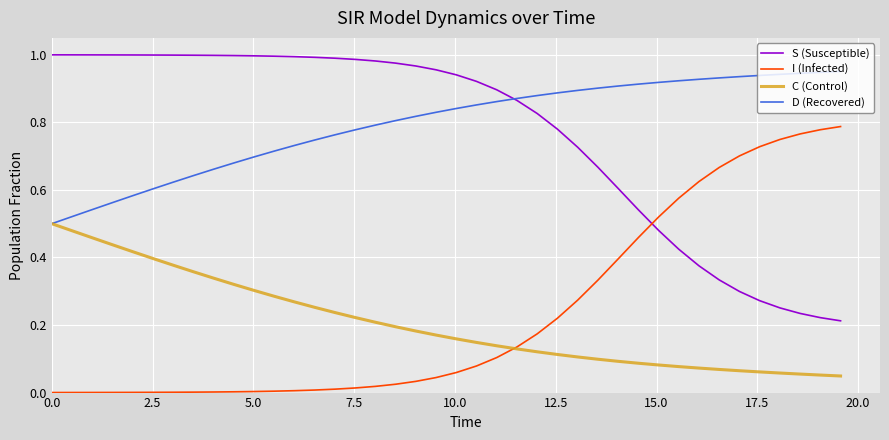

Rank the series by their maximum value, from highest to lowest.

S (Susceptible), D (Recovered), I (Infected), C (Control)